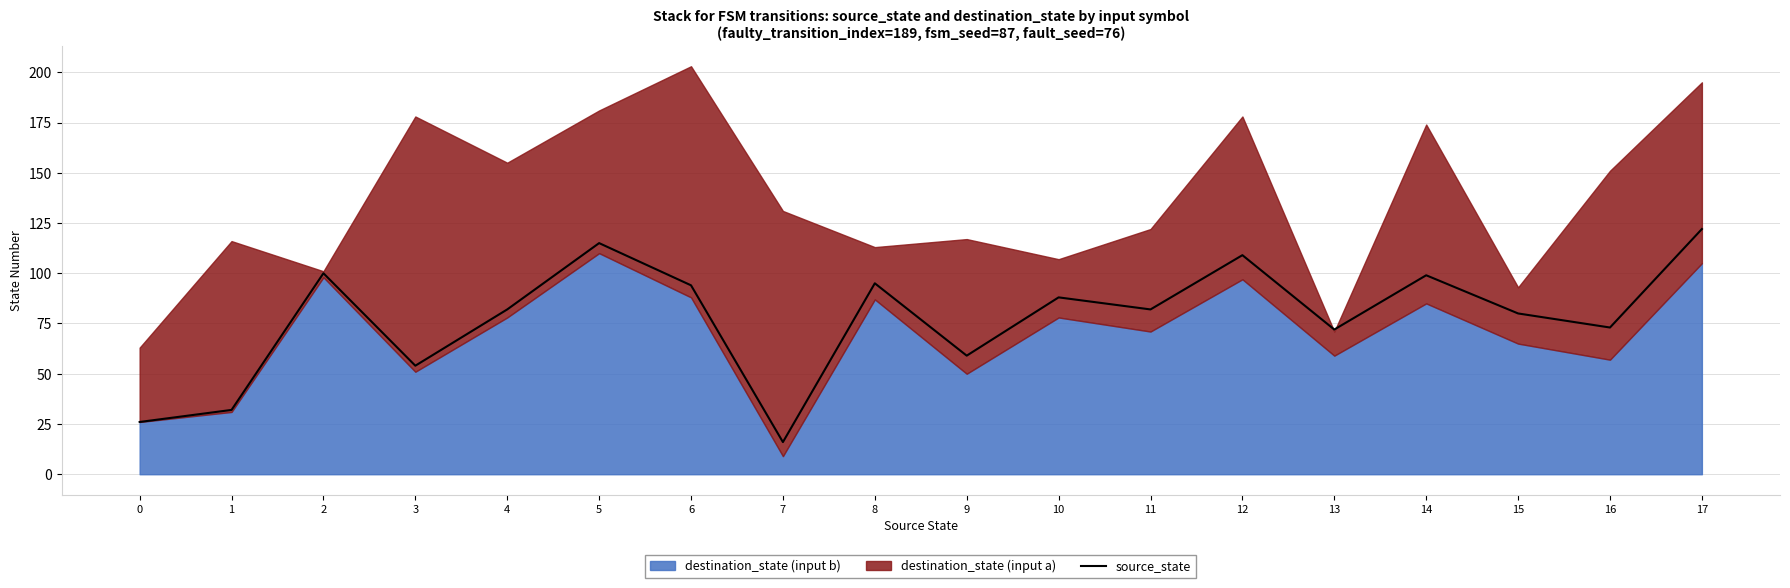

Between 5 and 1, which is larger?

5